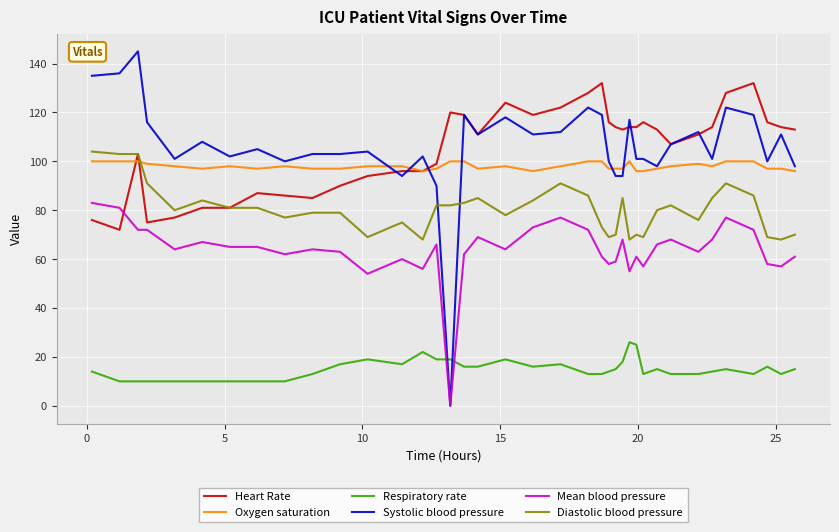

Which series has the widest spread of values?

Systolic blood pressure